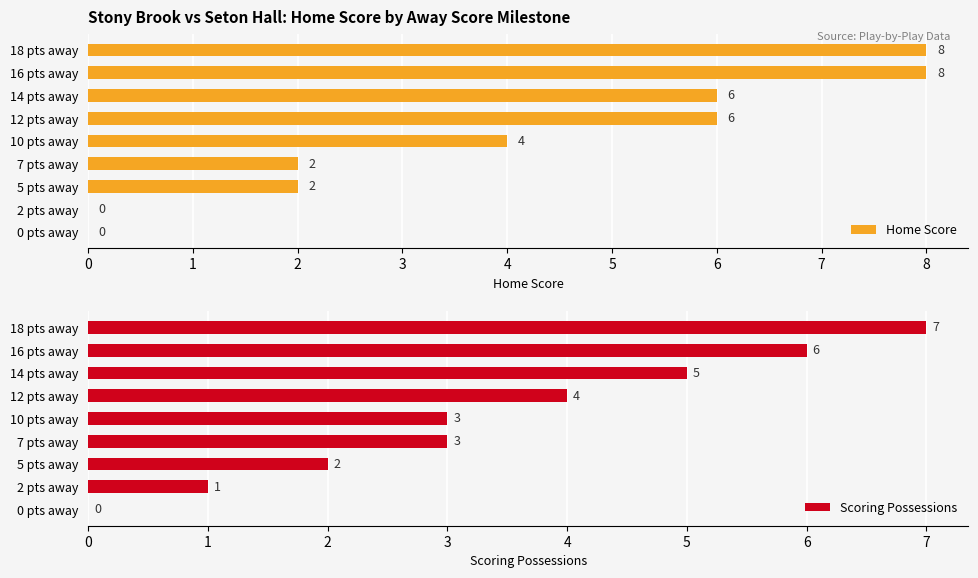

What is the sum of all Scoring Possessions values?

31